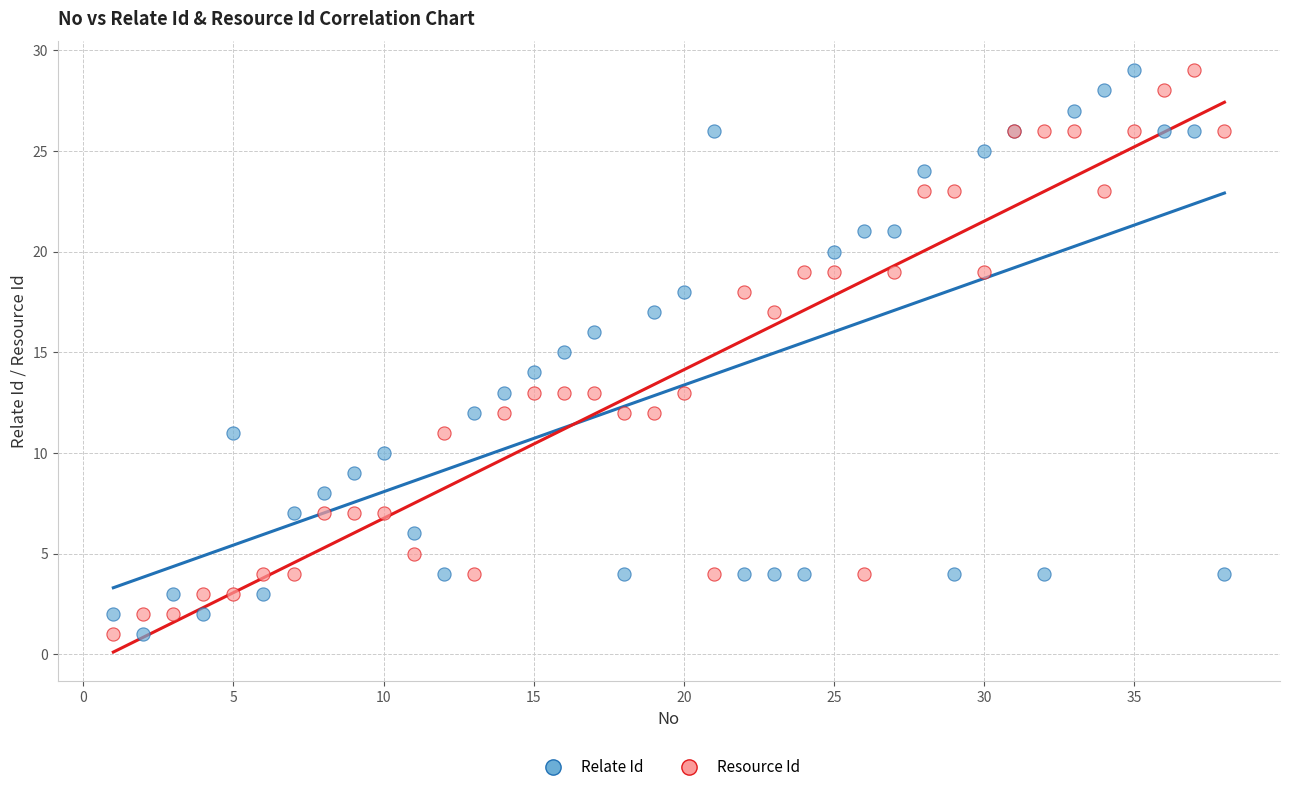

What is the X range (max minus min) for the scatter plot?

37